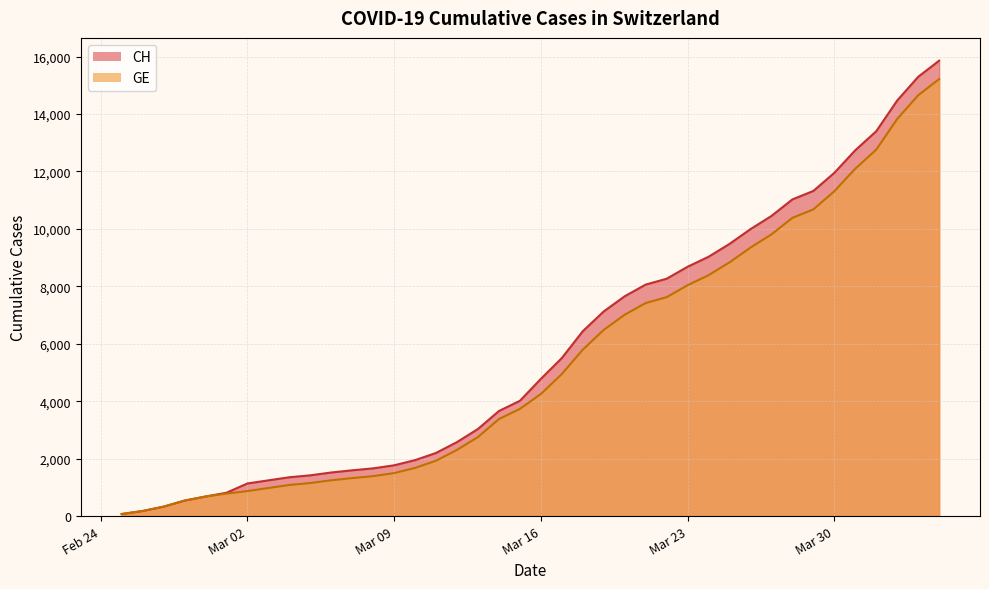

Which series has the largest total across all categories?

CH